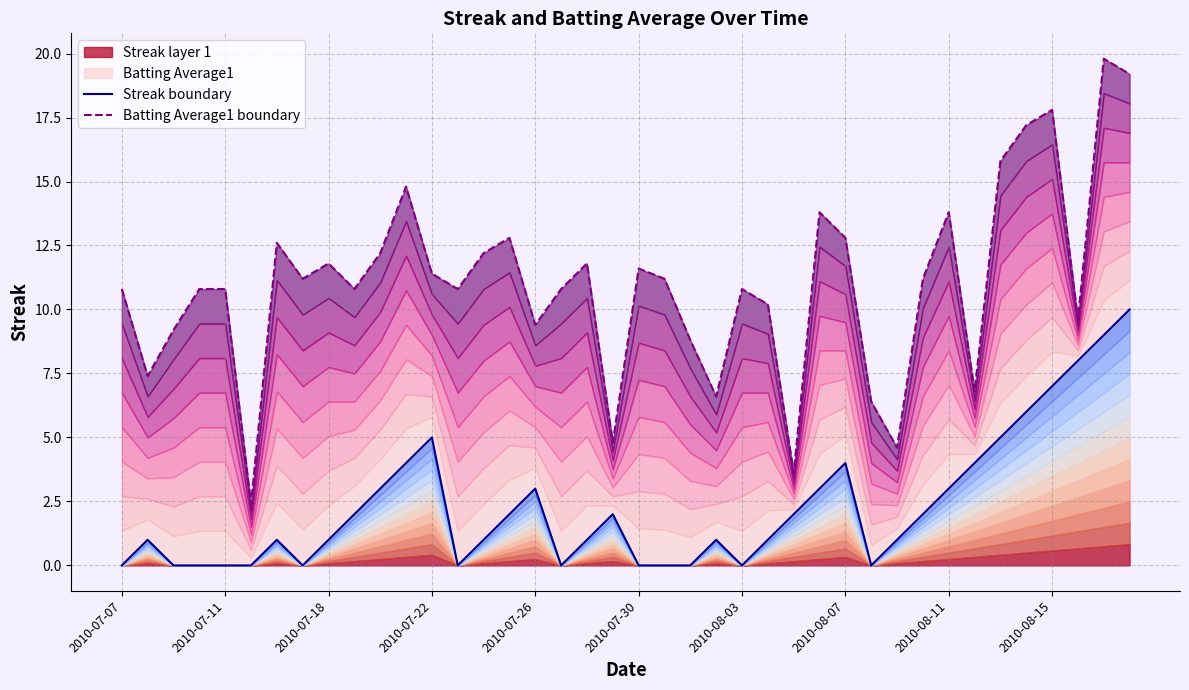

Which label corresponds to the smallest value in the chart?

2010-07-07